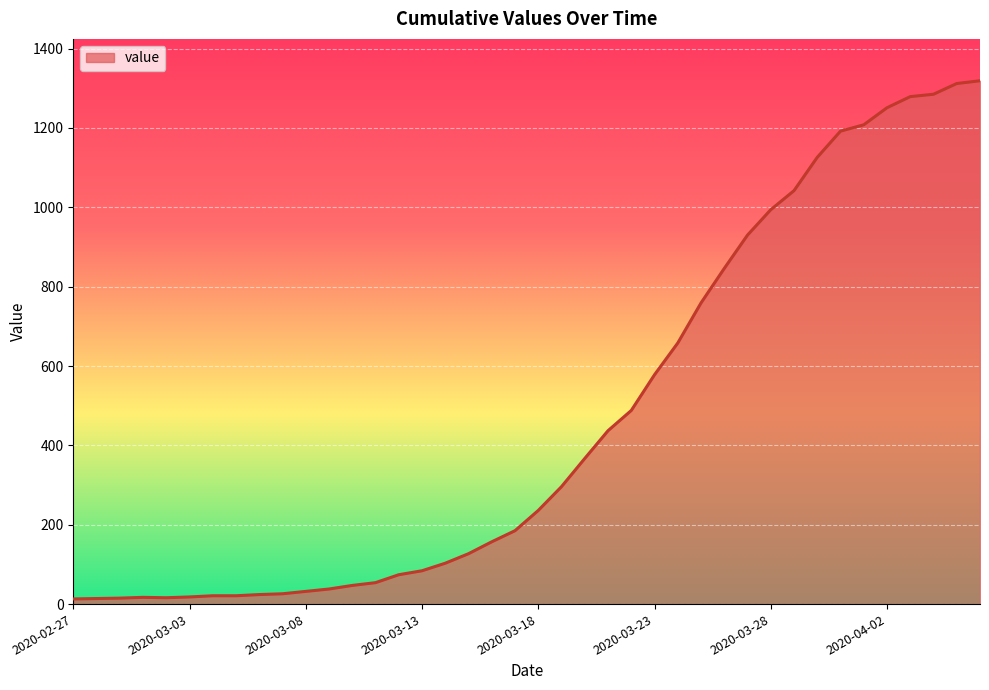

Count the number of data series in this chart.

1